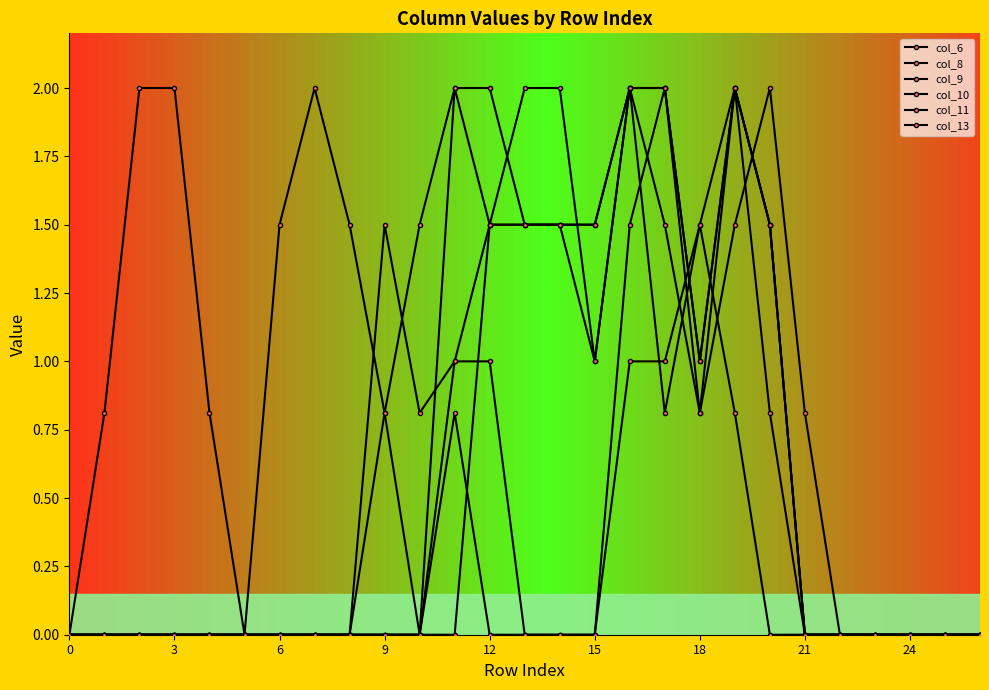

Does the chart have visible grid lines?

No